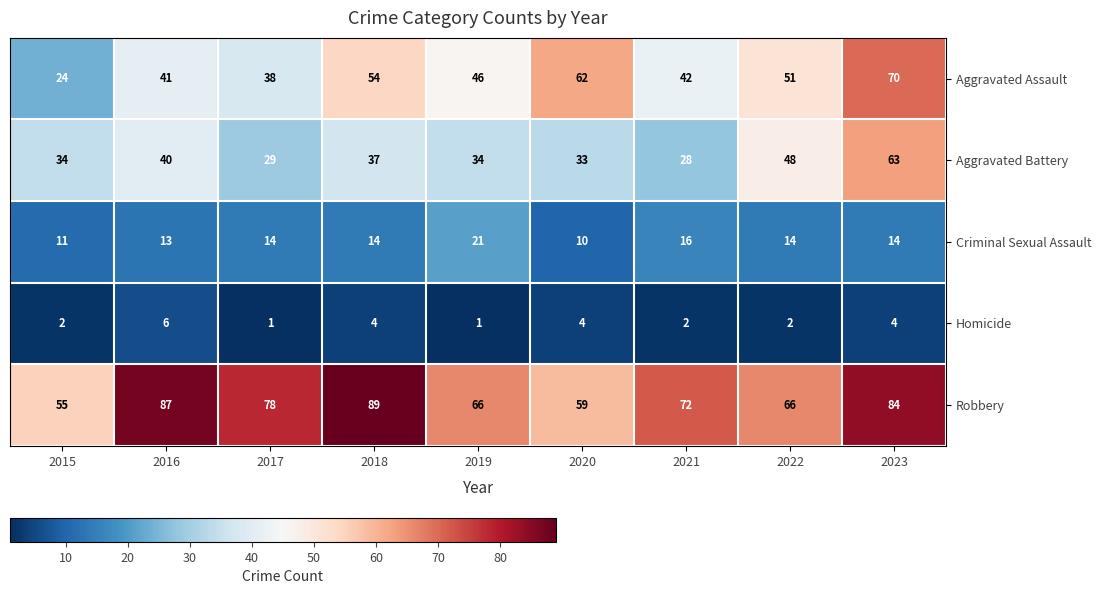

Between 2019 and 2022, which series saw the biggest shift?

Aggravated Battery